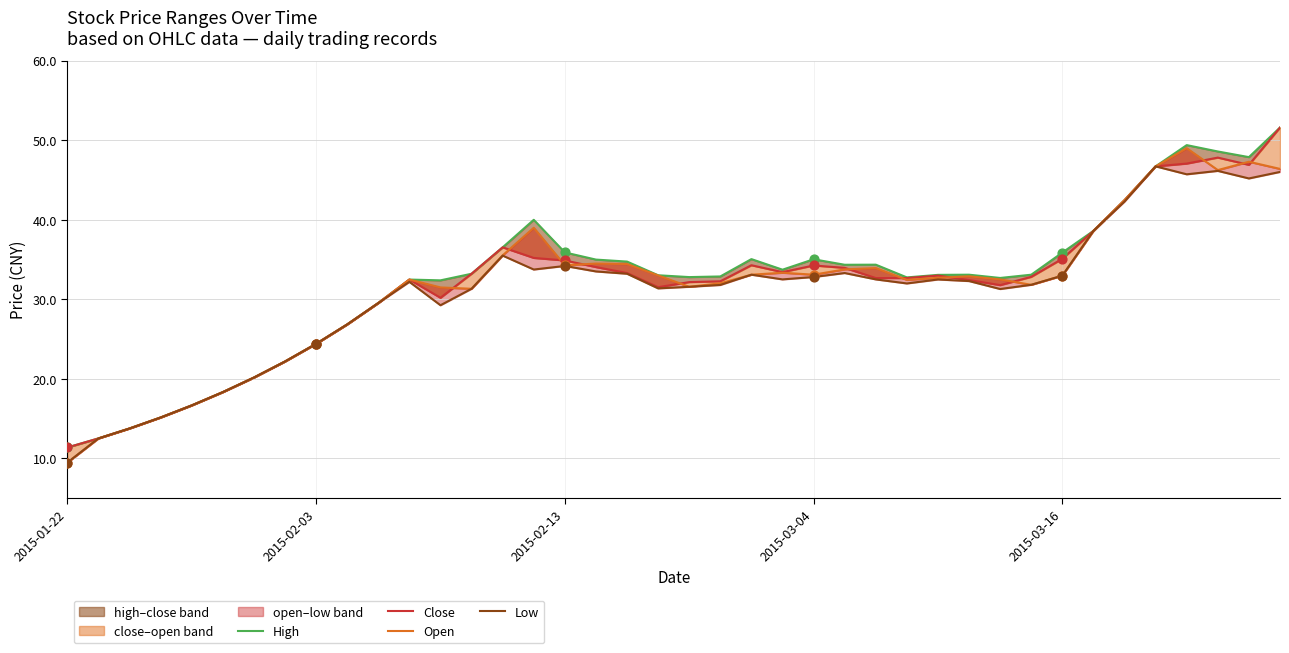

Is the value of Open at 39 greater than the value of Low at 23?

Yes